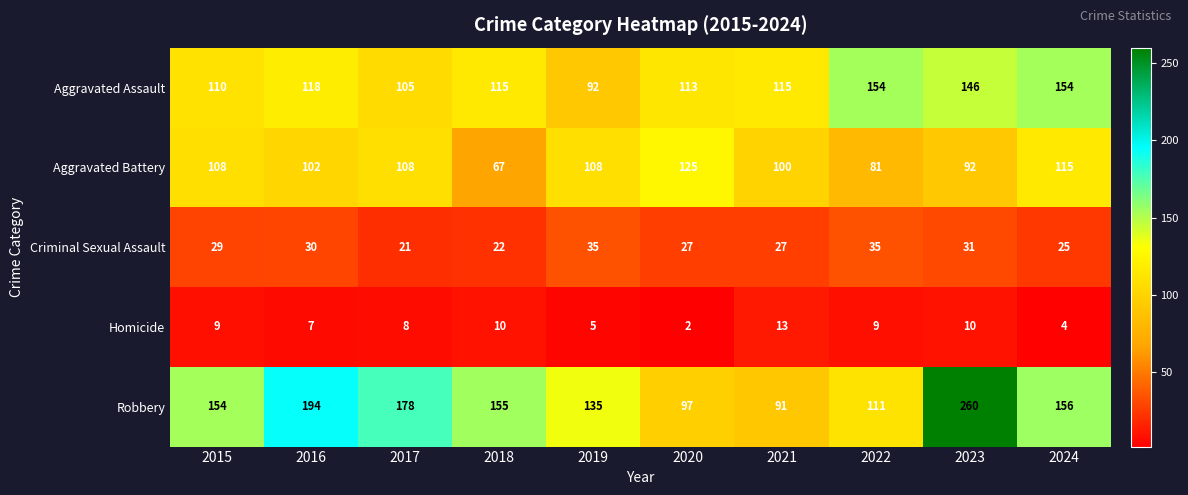

Is it true that Aggravated Assault equals 92 at 2019?

True